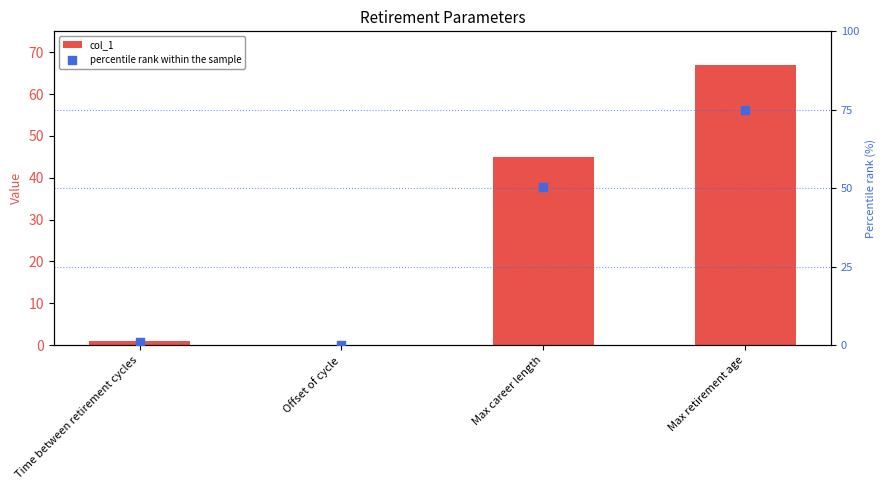

At which category is the sum across all series the highest?

Max retirement age